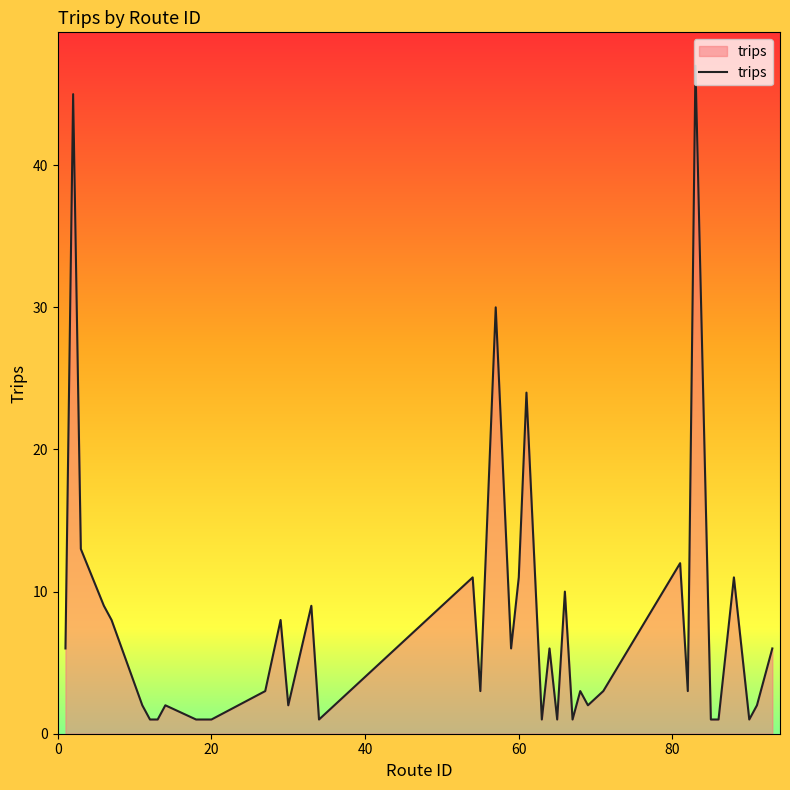

What is the greatest value displayed?

47